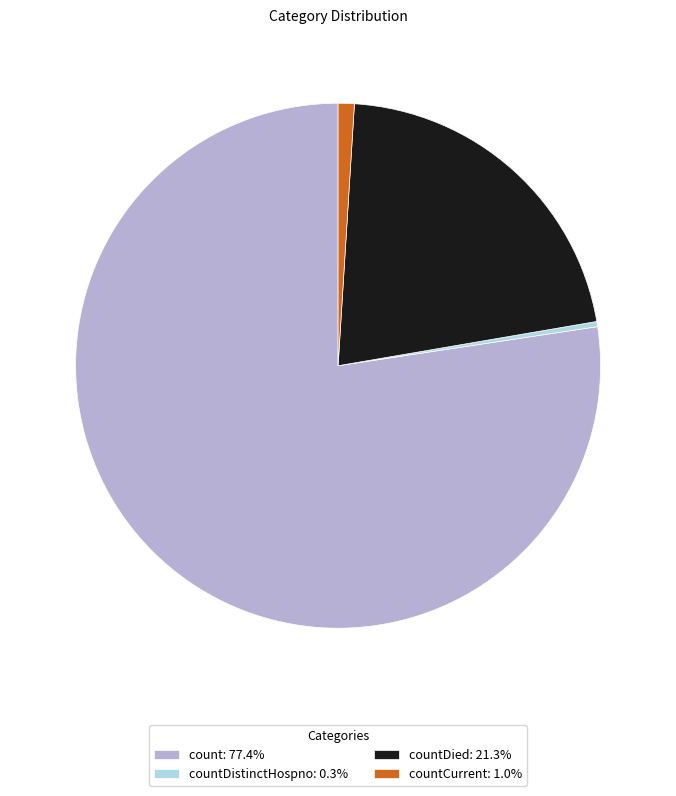

Is there any slice that represents more than half of the pie?

Yes